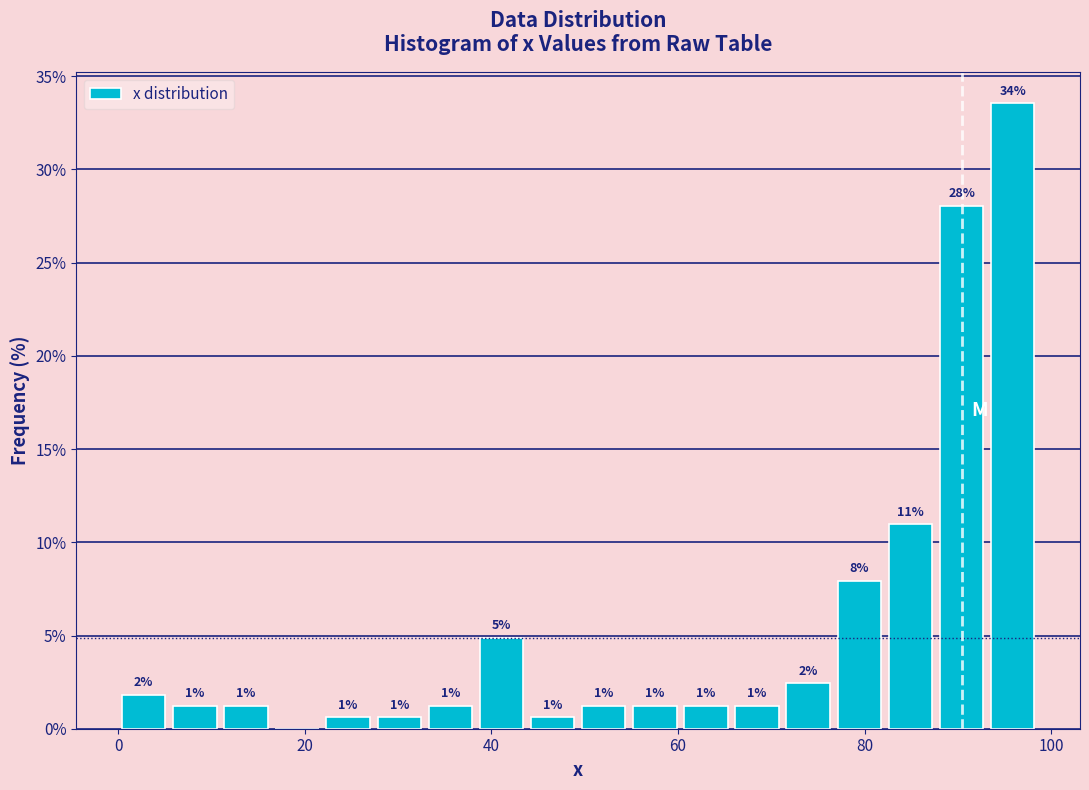

Around what value on the x-axis is the tallest bar? Give the approximate position of its centre, as read against the axis.

96